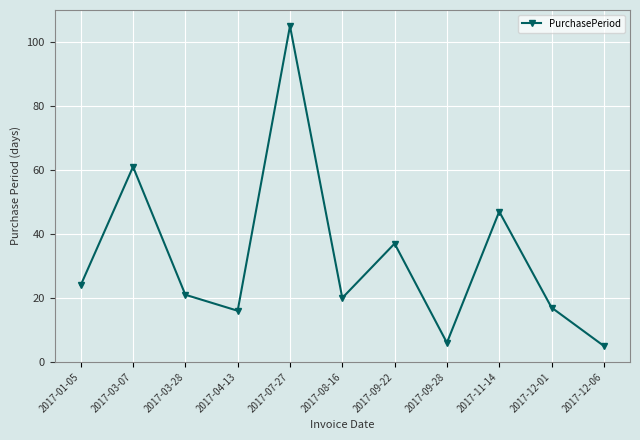

The chart shows a value of 9 at 2017-12-06. True or false?

False